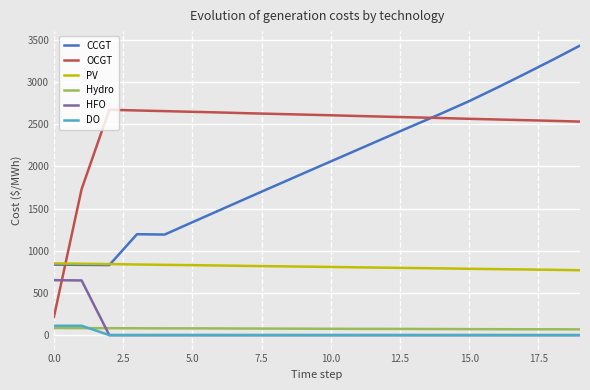

True or false: PV and HFO intersect in this chart.

False